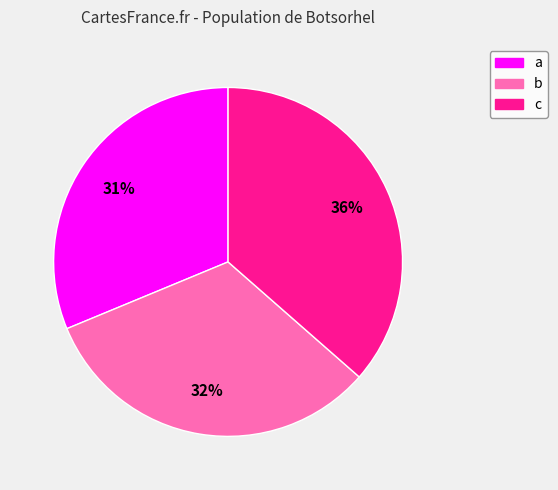

How many segments does this pie chart have?

3